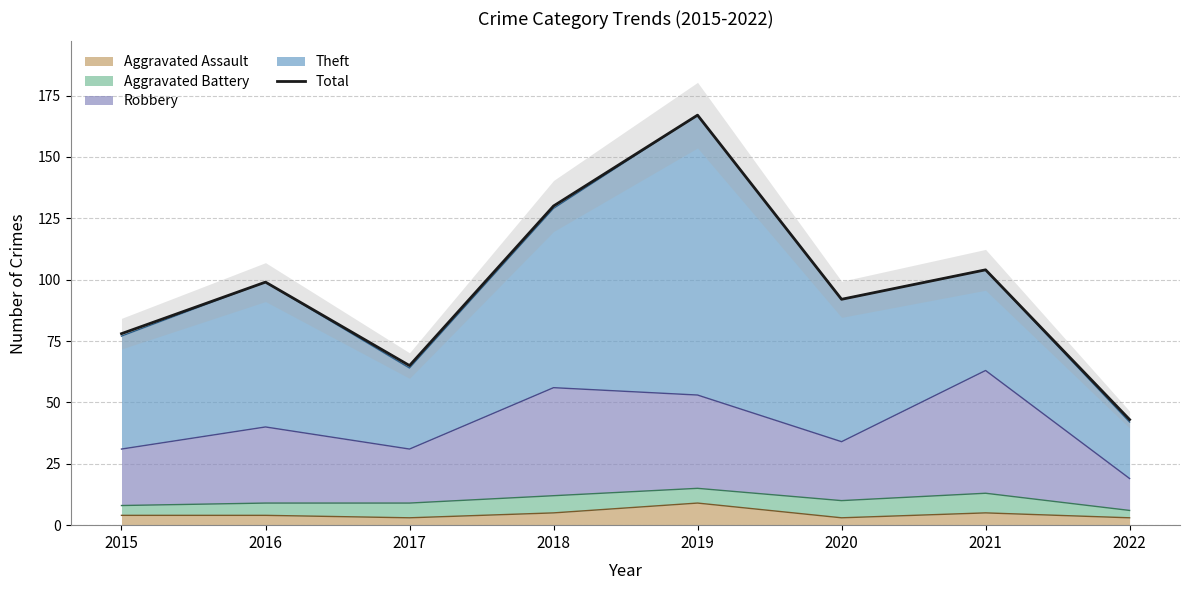

How many lines are shown in the chart?

1